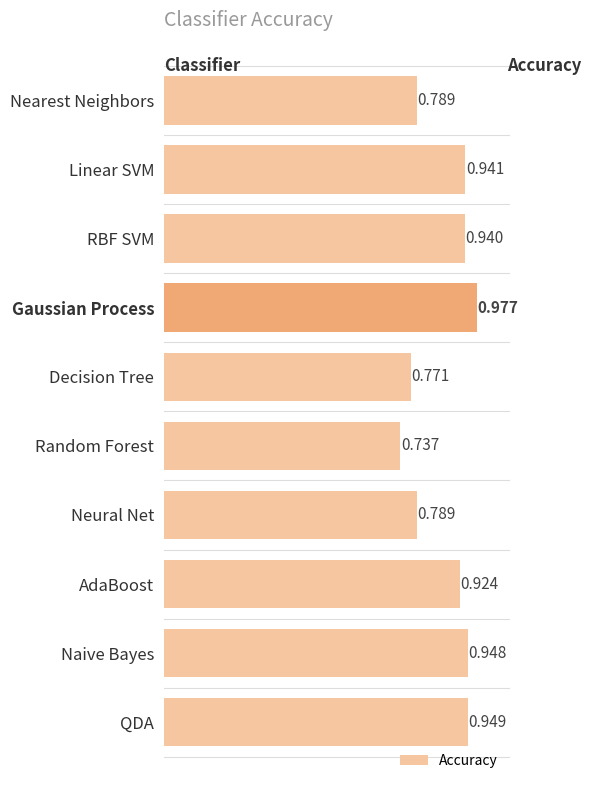

Where is the data nearest to the value 0?

Random Forest